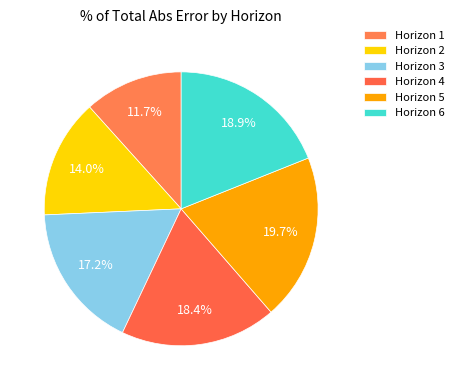

How many slices are in this pie chart?

6